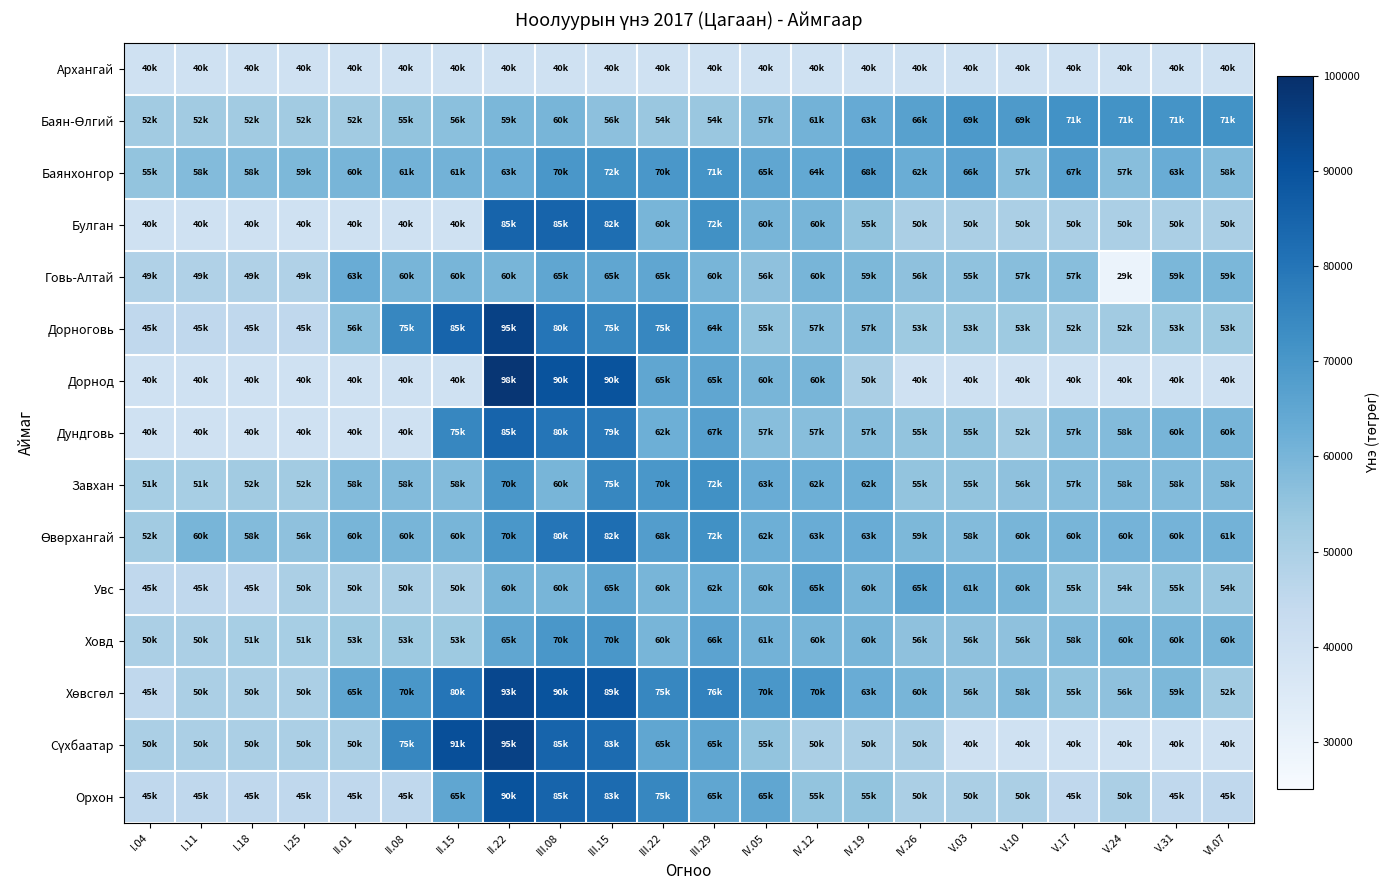

How many categories are shown in the chart?

22